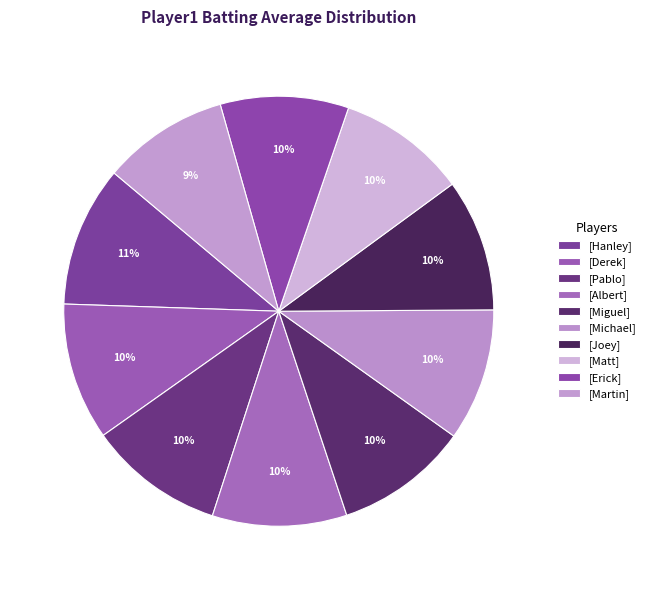

How many segments does this pie chart have?

10